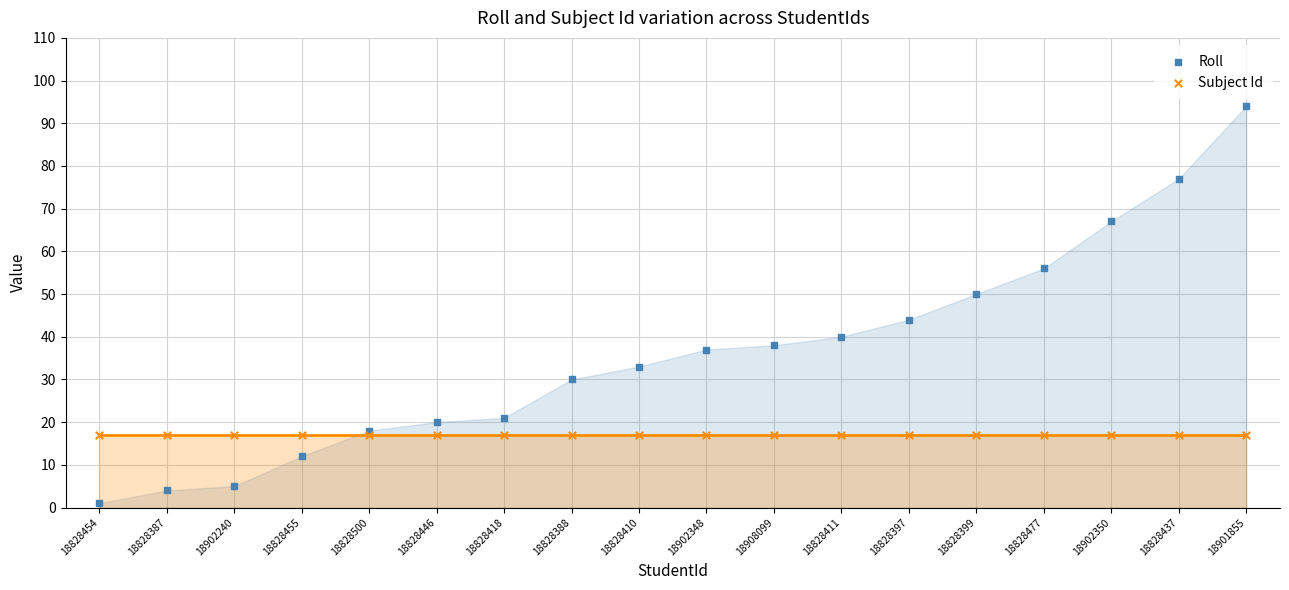

Which series contains the highest Y value?

Roll